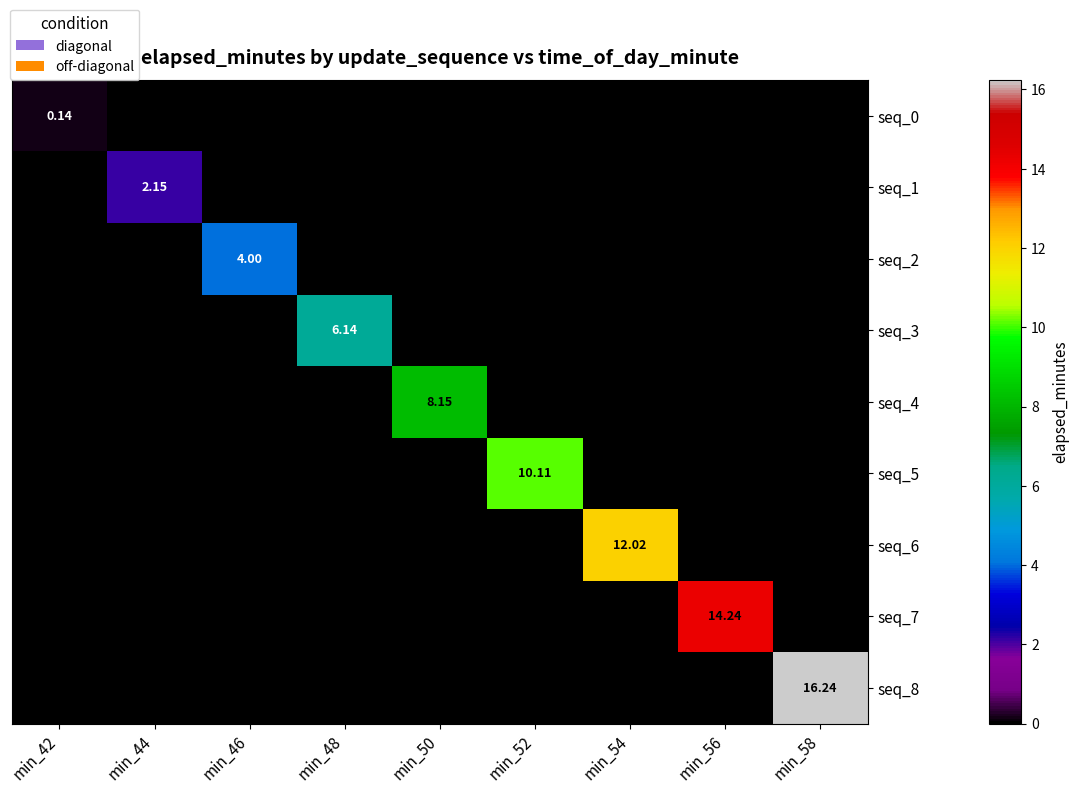

Rank the series by their maximum value, from highest to lowest.

seq_8, seq_7, seq_6, seq_5, seq_4, seq_3, seq_2, seq_1, seq_0